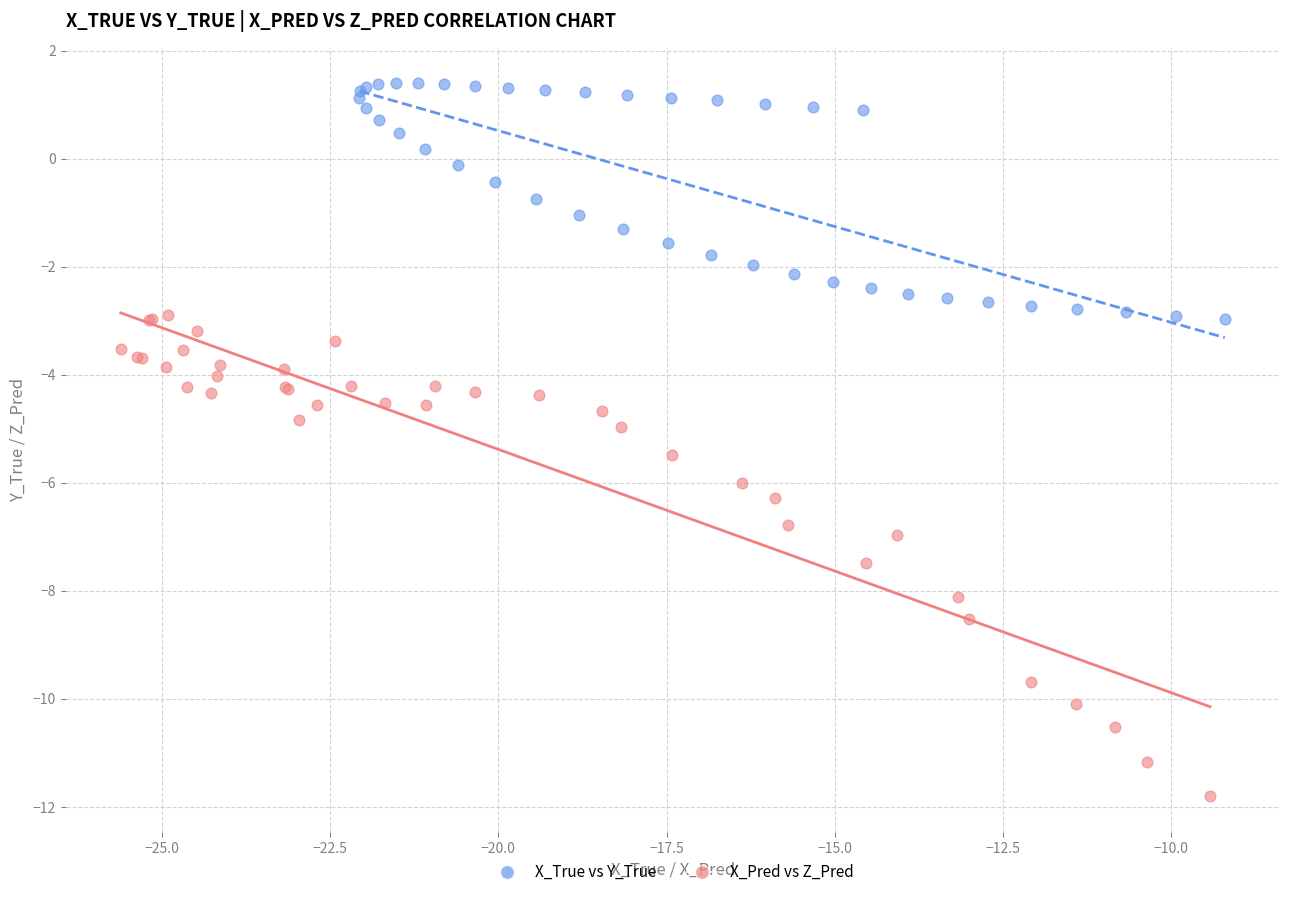

Which series has the largest Y range (max minus min)?

X_Pred vs Z_Pred